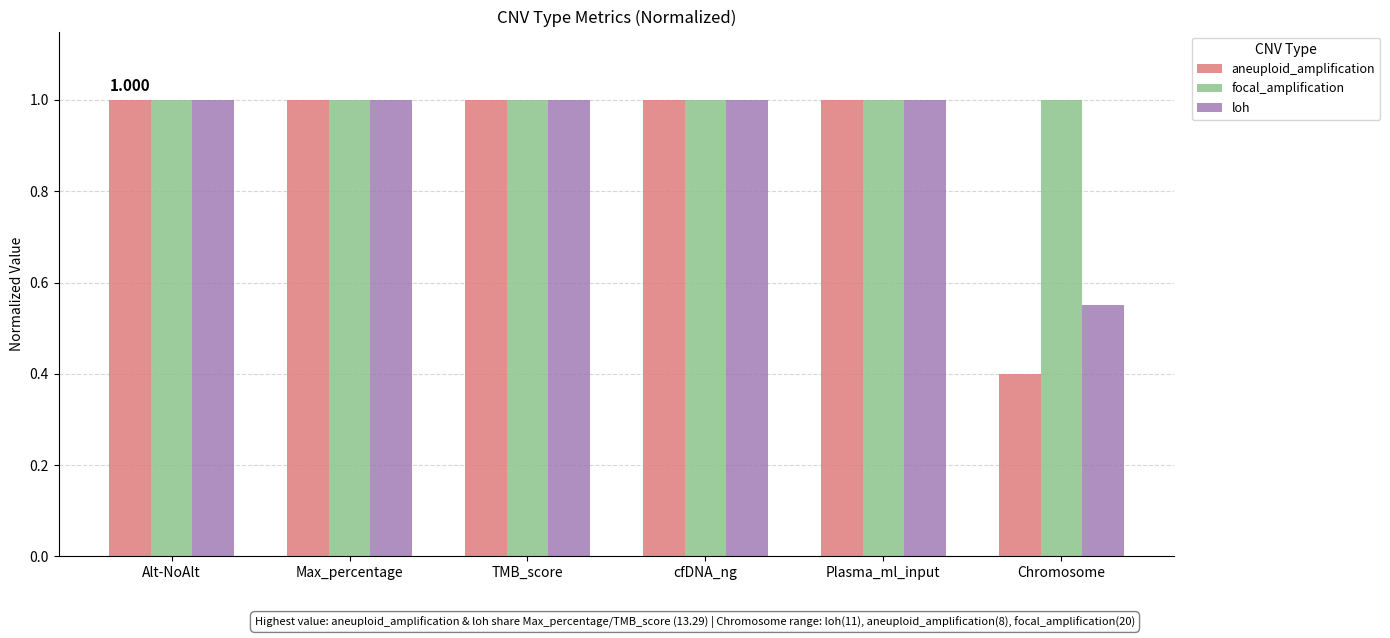

What is the smallest value displayed?

0.4